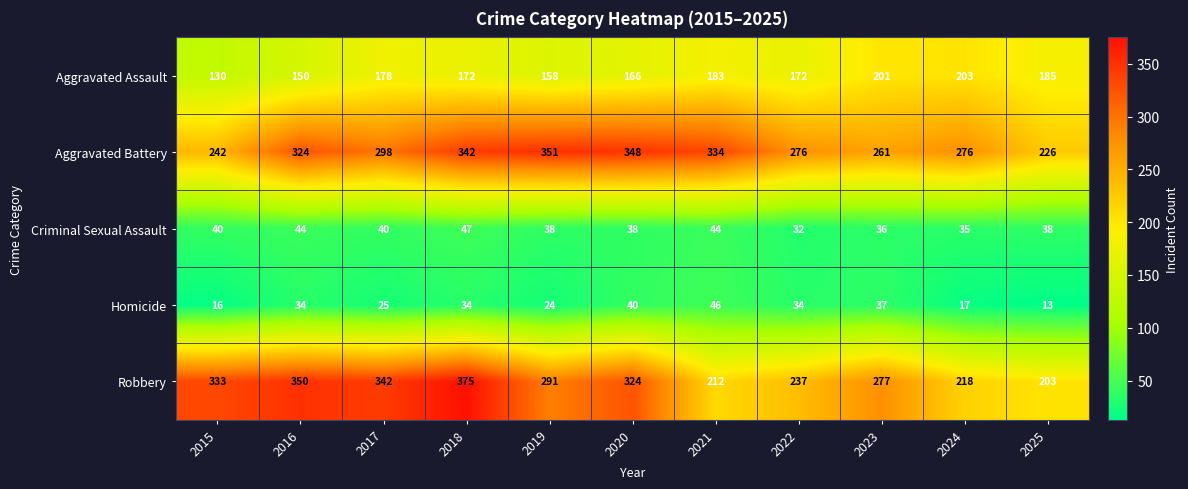

Between 2016 and 2019, which series saw the biggest shift?

Robbery